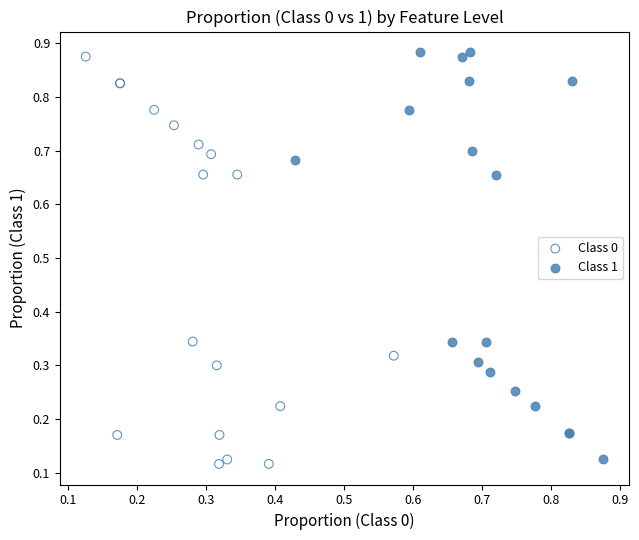

What are all the series names shown in the legend?

Class 0, Class 1